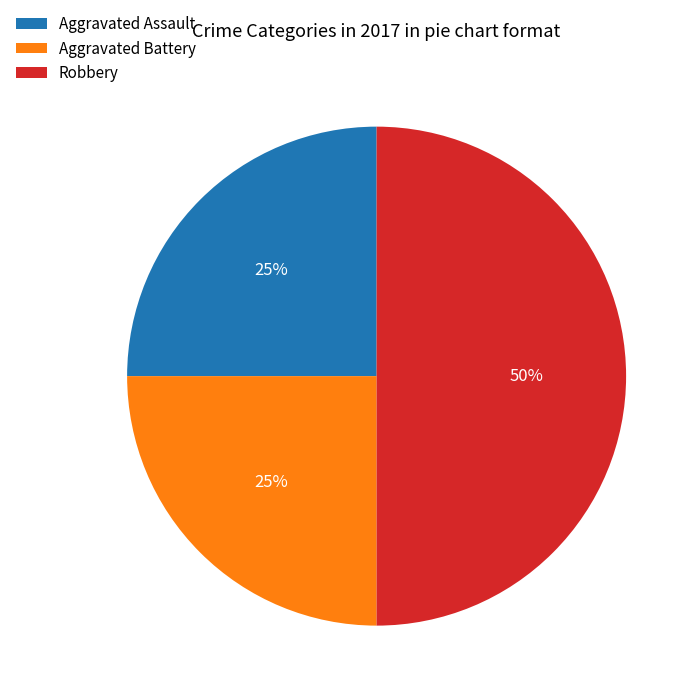

Do Robbery and Aggravated Assault together represent more than half of the pie?

Yes